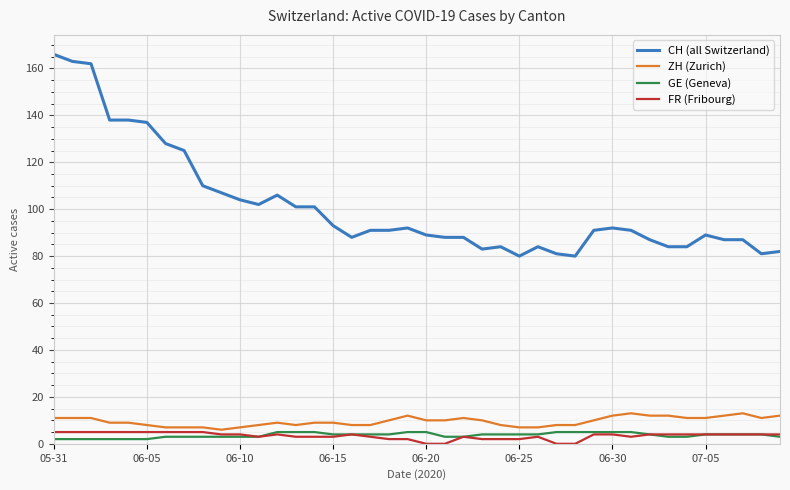

True or false: ZH (Zurich) and CH (all Switzerland) intersect in this chart.

False